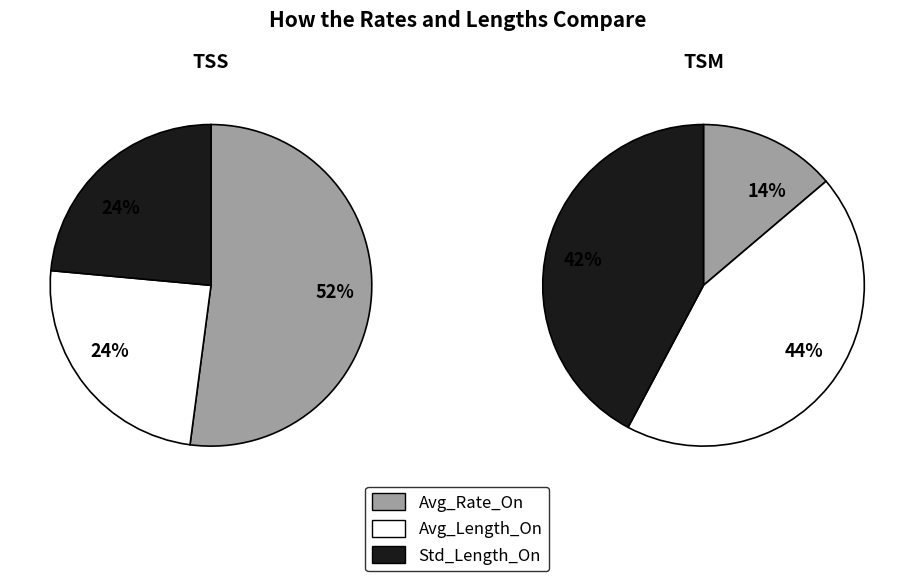

The TSM slice represents 22% of the pie. True or false?

False